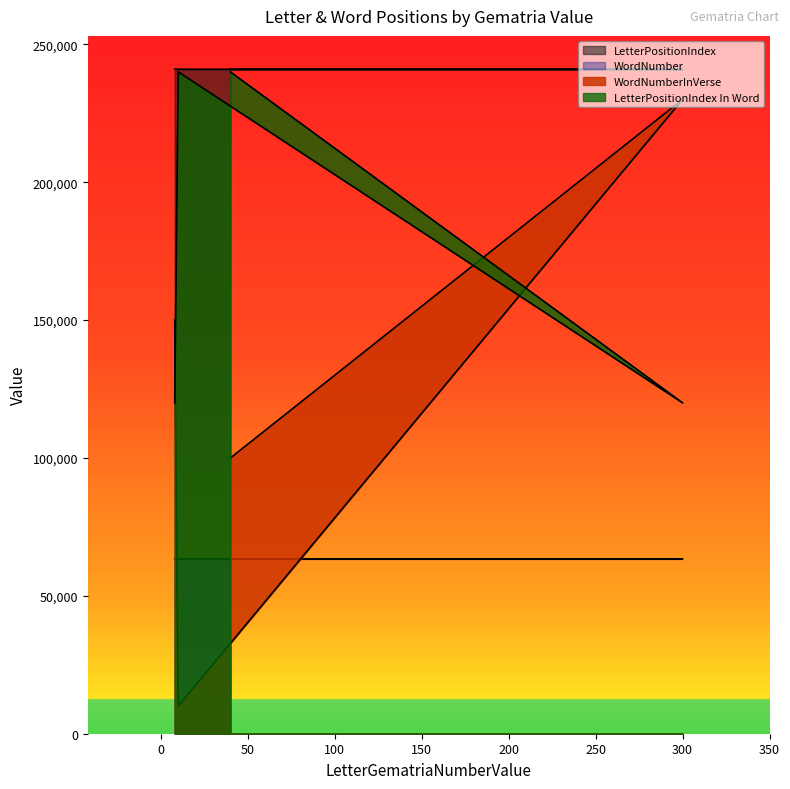

What is the value of the LetterPositionIndex point at the 3rd from the left?

240952